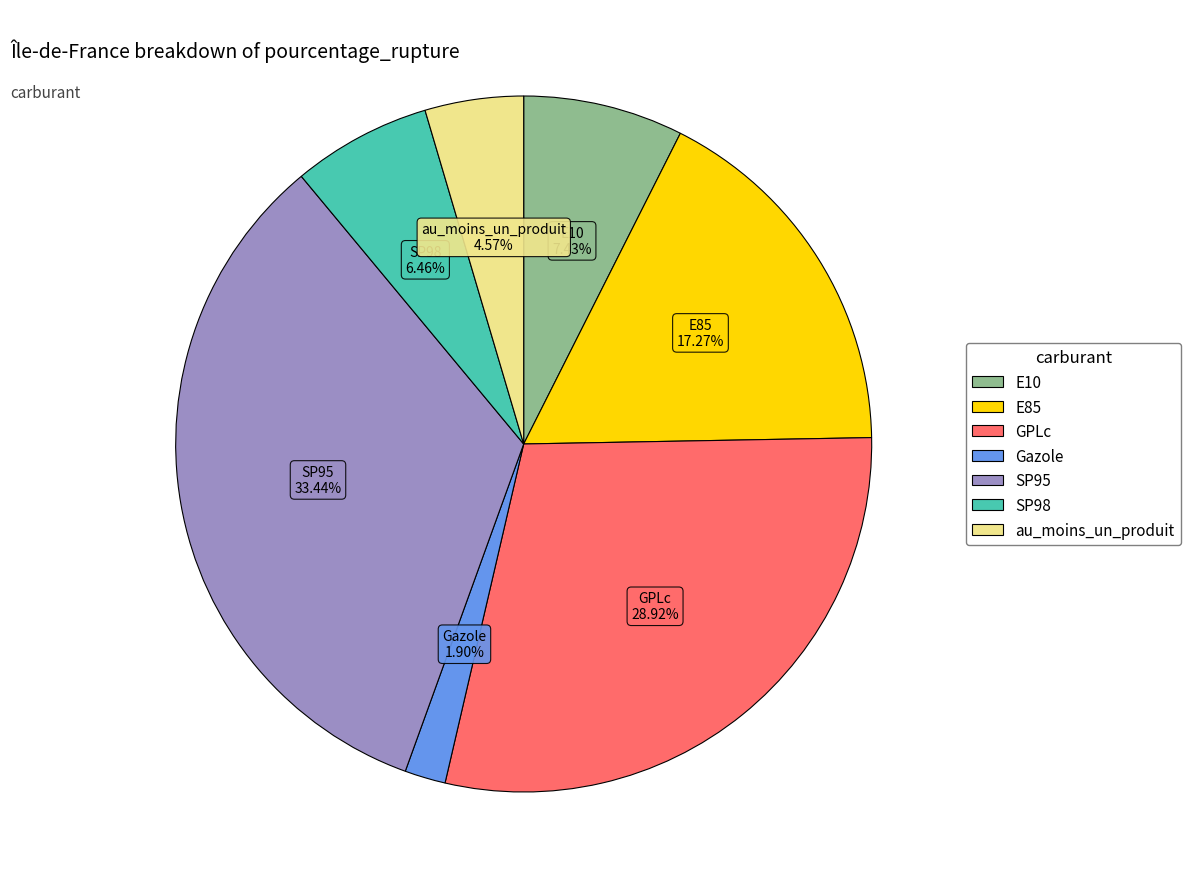

Is GPLc the majority of the pie?

No